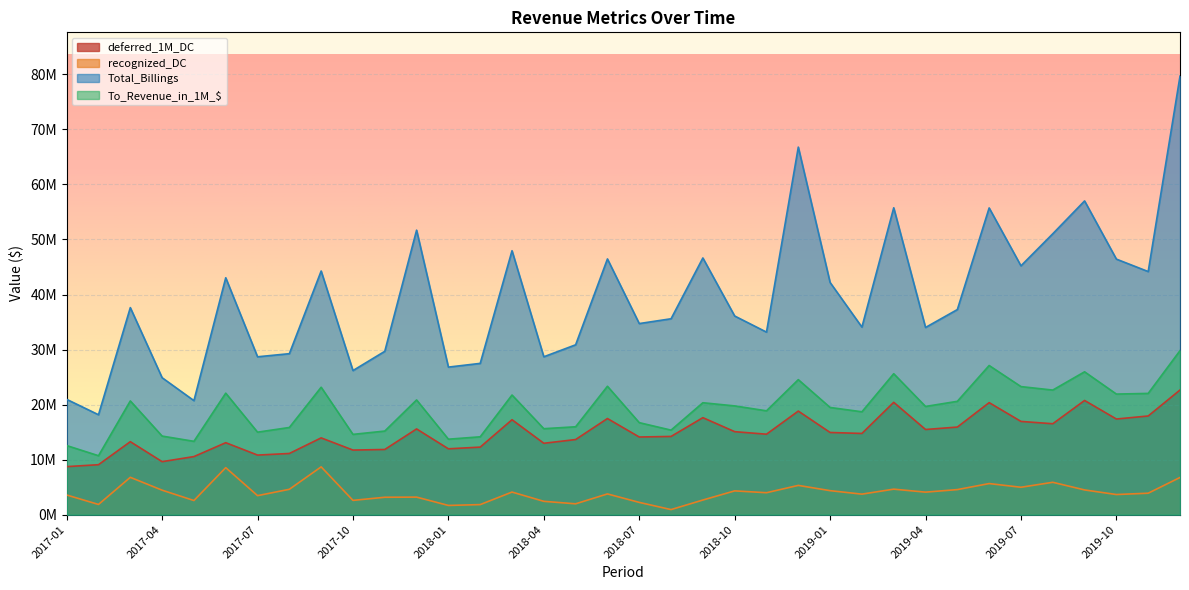

Where is the first local minimum for deferred_1M_DC?

2017-04